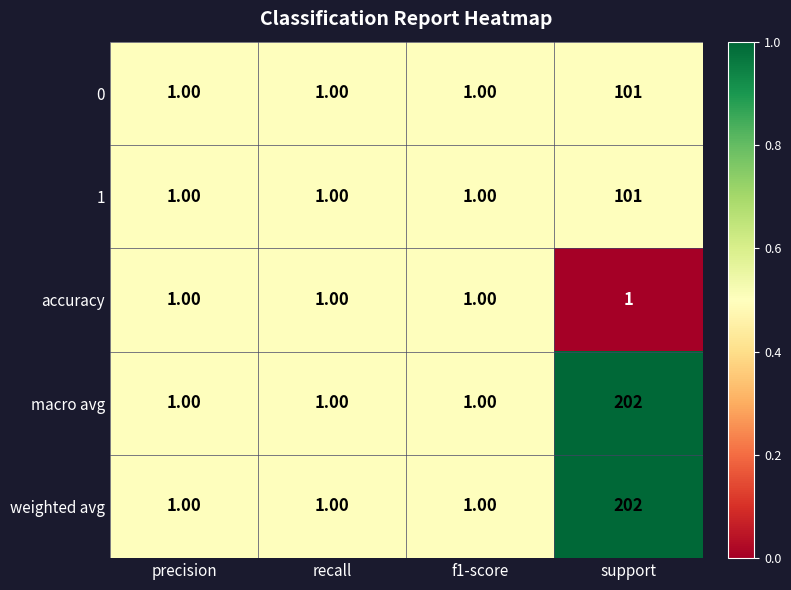

How many distinct data groups are displayed?

5